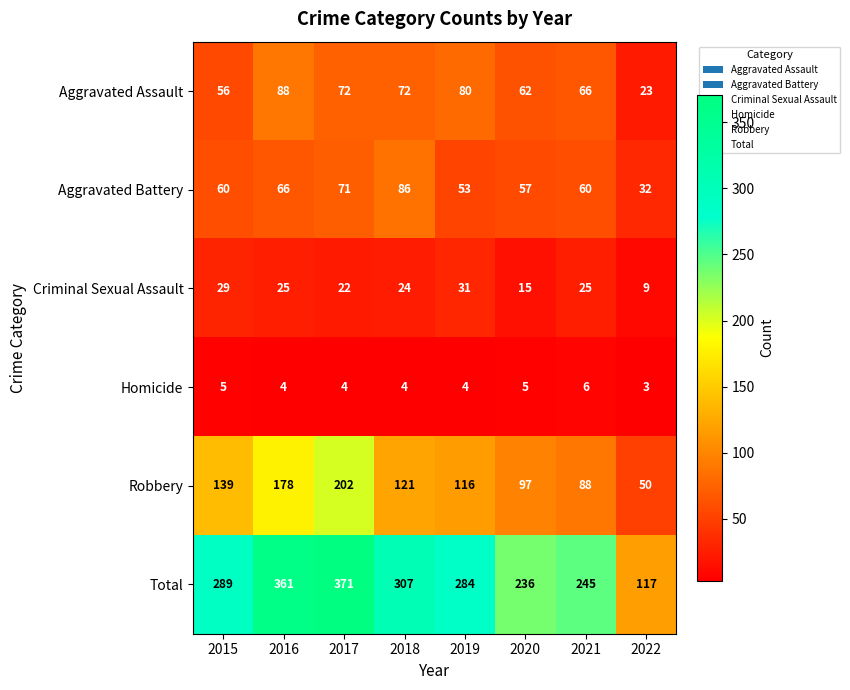

How many distinct data groups are displayed?

6